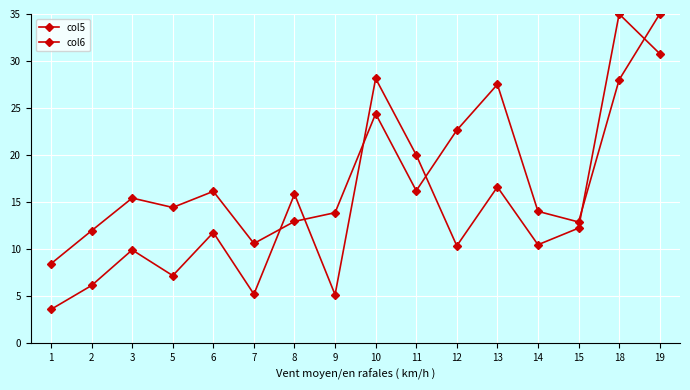

The value of col5 at 13 is 12.6. True or false?

False